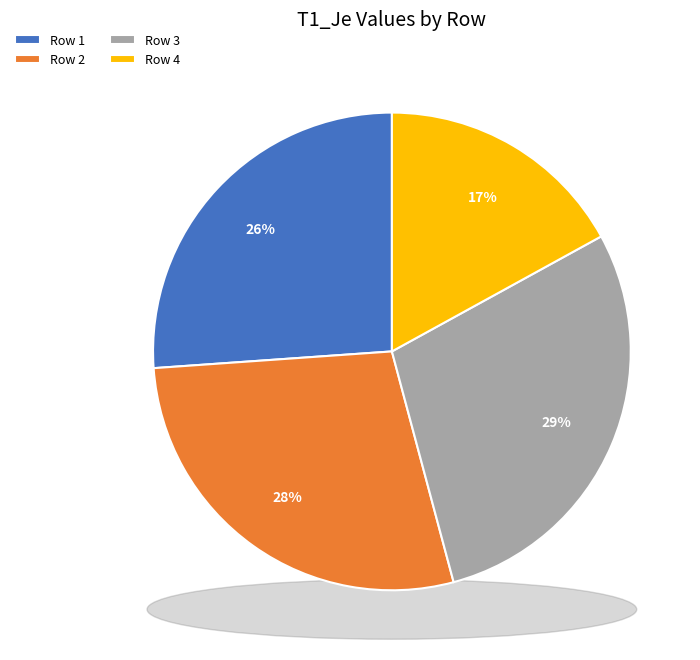

What portion of the pie excludes Row 2?

72.0%